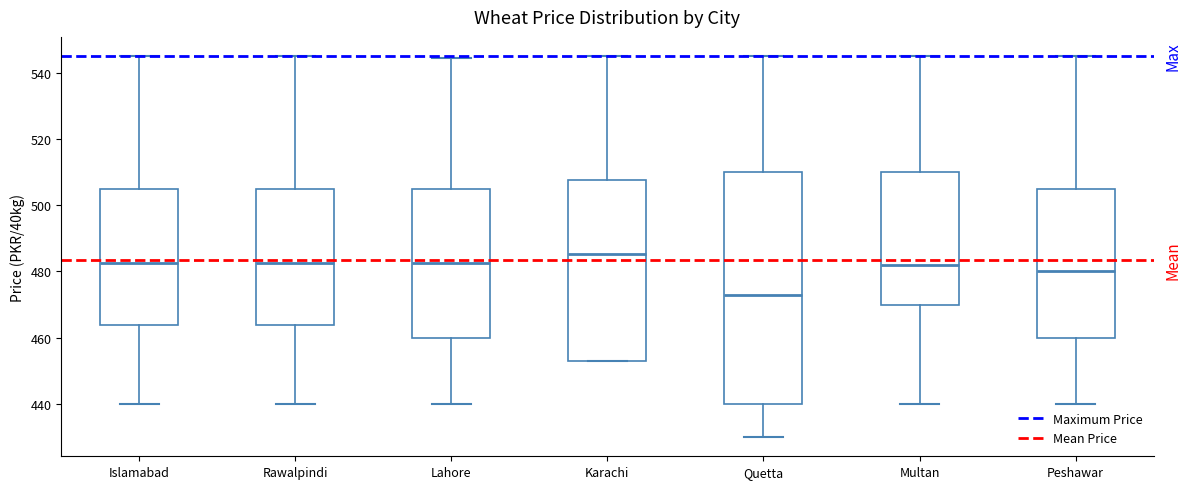

Where is the upper edge of the box for Lahore on the y-axis? The values are not printed on the chart, so give them approximately, as read against the axis.

506